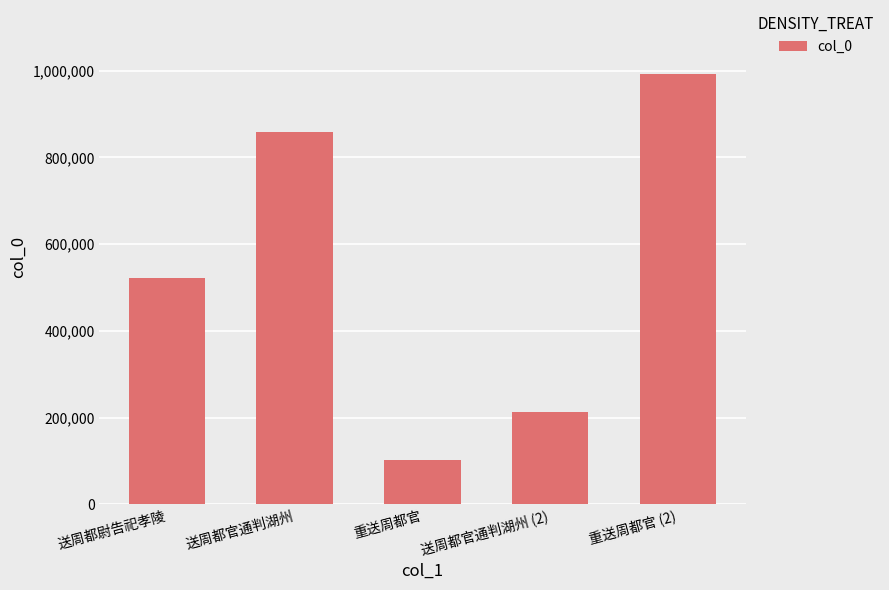

Are the bars grouped side by side (vs. stacked)?

No